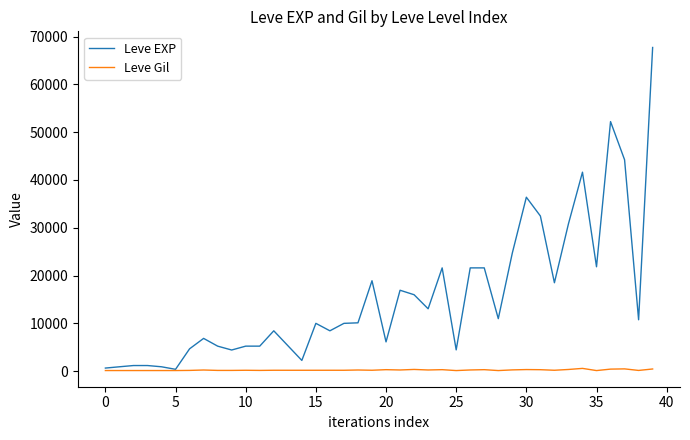

Which series has the largest total across all categories?

Leve EXP